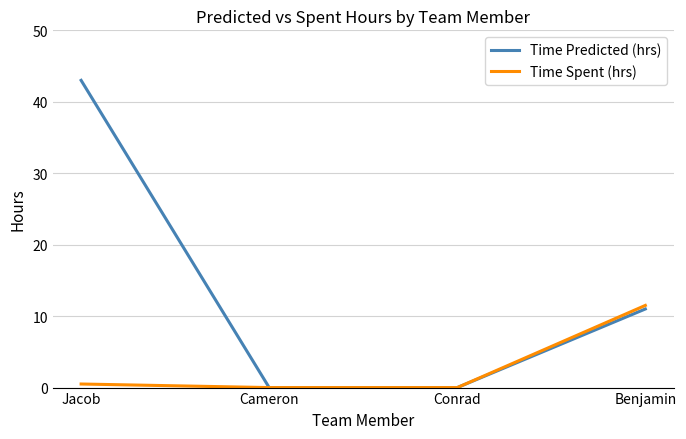

Where does the Time Predicted (hrs) series first go above 11?

Jacob